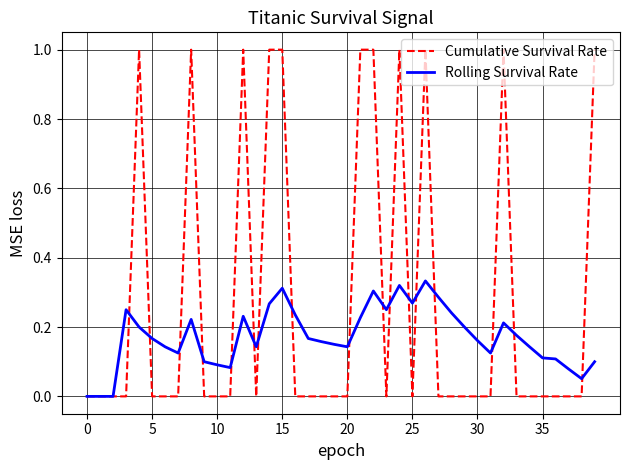

True or false: Cumulative Survival Rate has more than 2 interior local peaks.

True